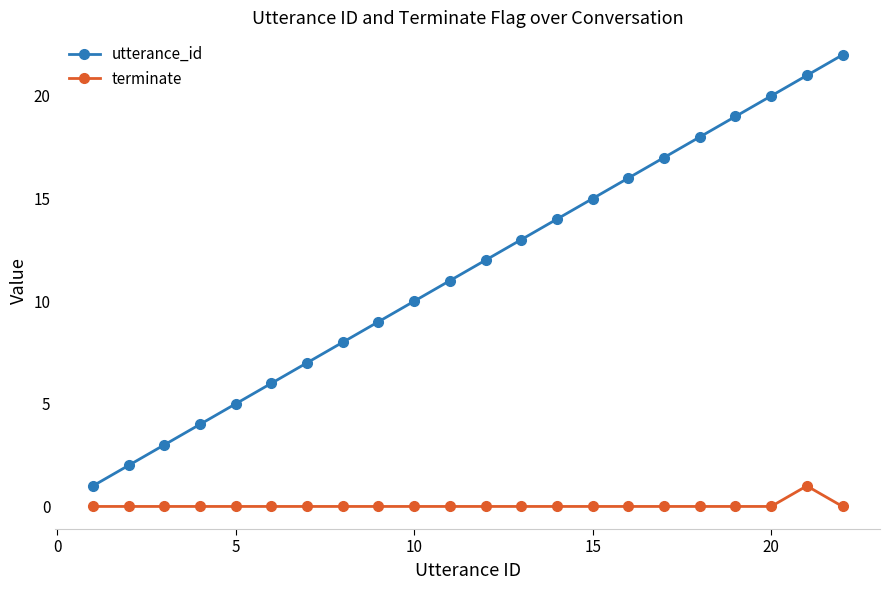

How many terminate values are between 0 and 1?

22